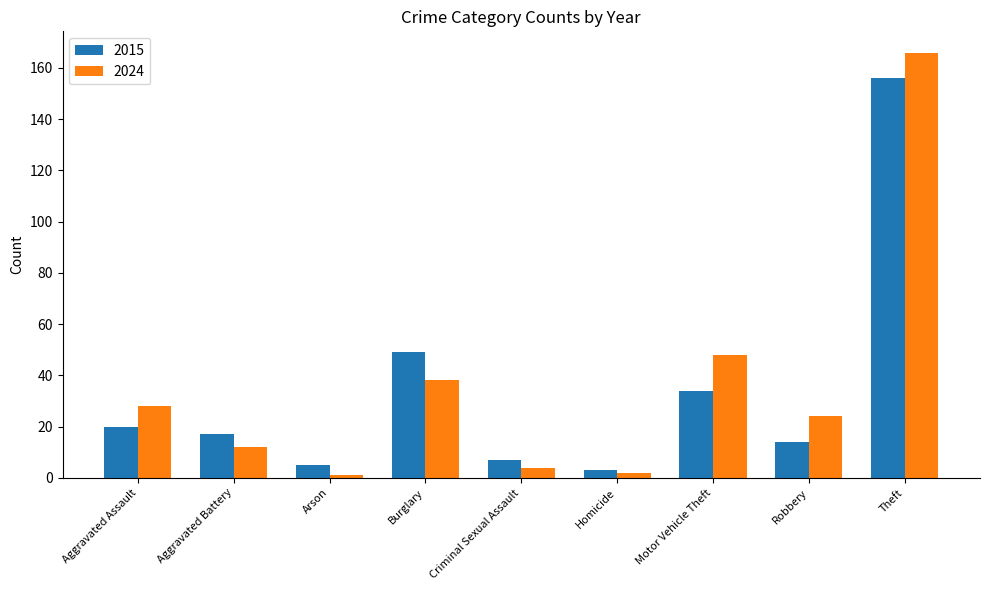

What position from the right is Motor Vehicle Theft?

3